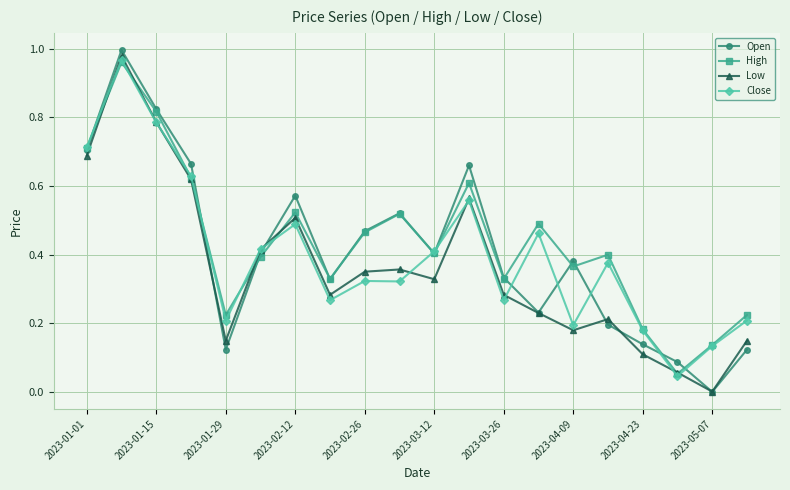

Which series has the widest spread of values?

Open